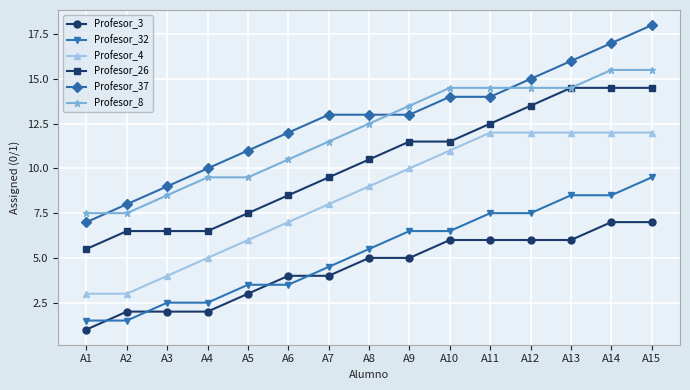

How many data points does each series have?

15